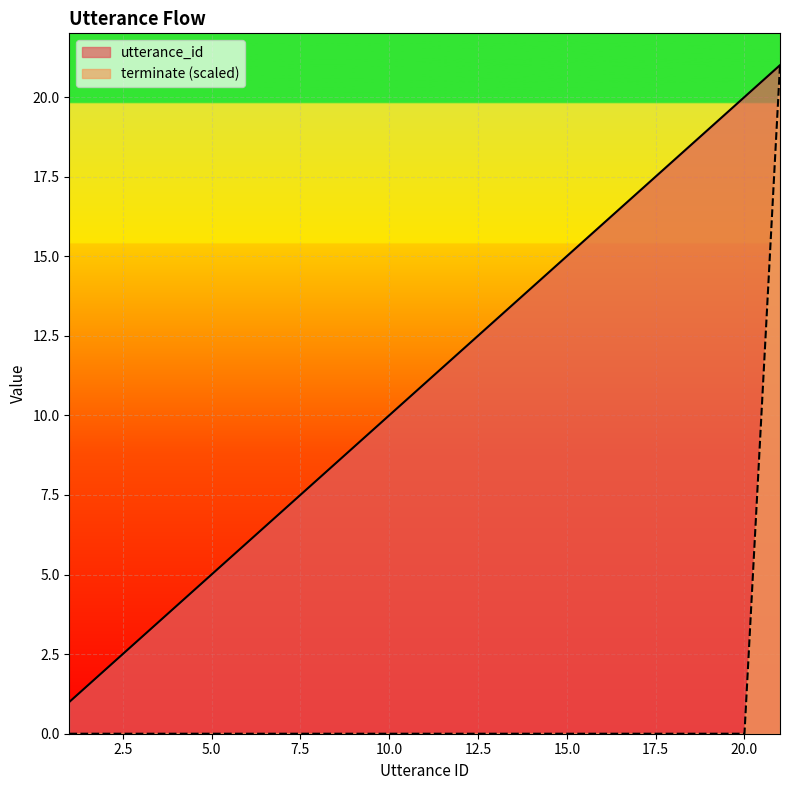

Between 3 and 5, which series saw the biggest shift?

utterance_id